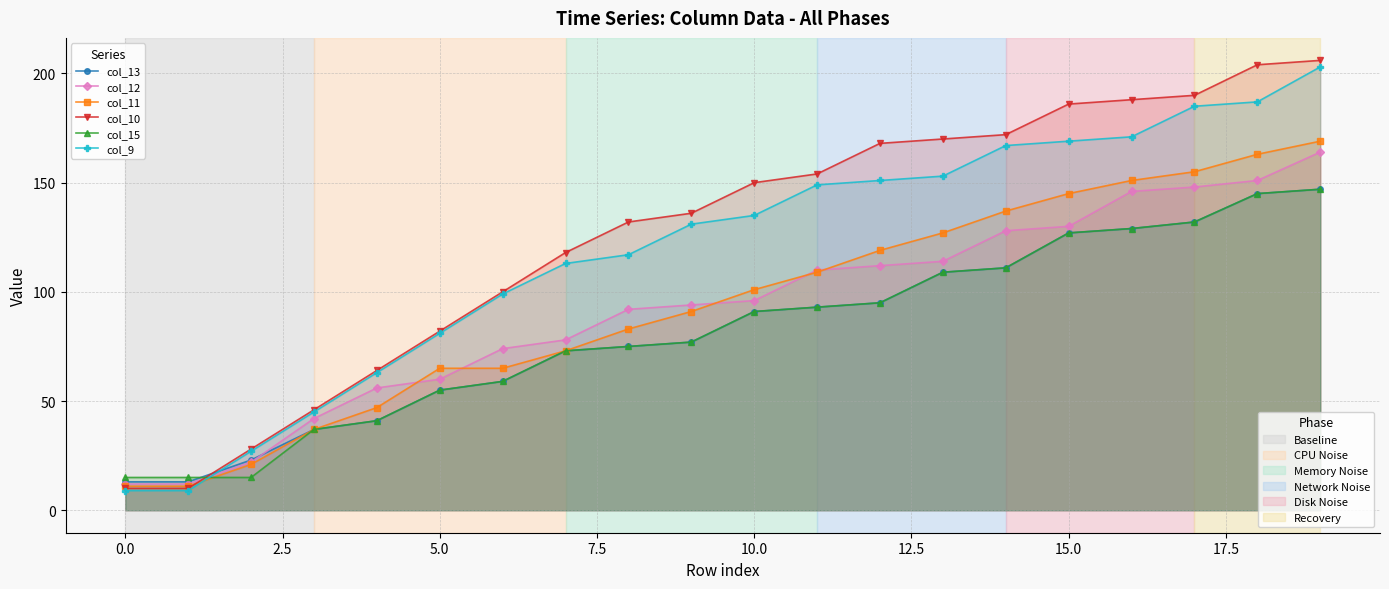

How many values in the col_13 series exceed 91?

9